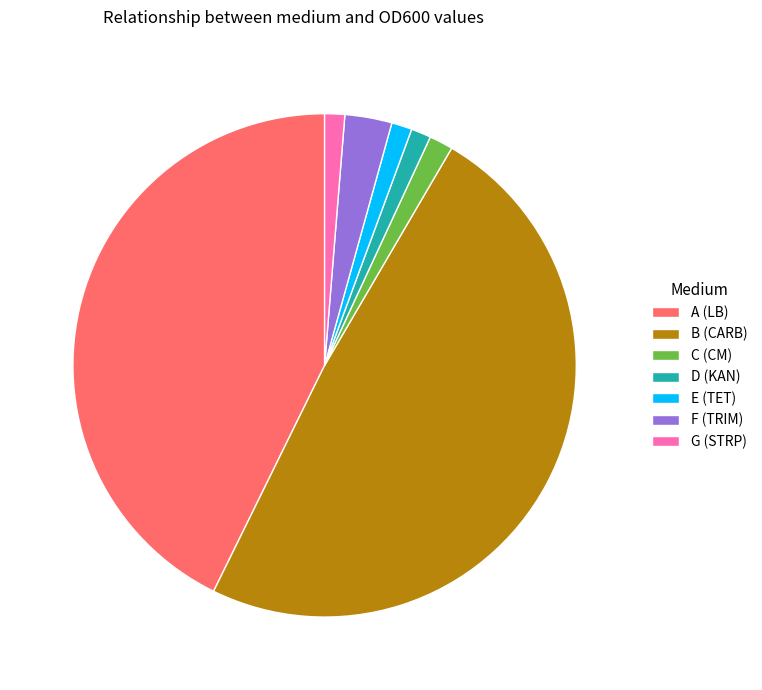

Is the sum of A (LB) and D (KAN) greater than half?

No